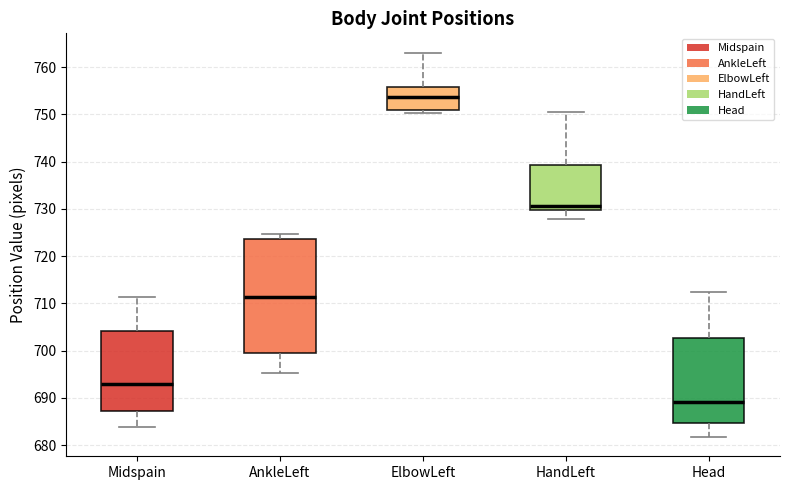

Reading left to right, read every box against the y-axis: the position of its median line, the range the box covers, and the ends of its whiskers. The values are not printed on the chart, so give them approximately, as read against the axis.

Midspain: median 693, box 687 to 704, whiskers 684 to 711
AnkleLeft: median 711, box 700 to 724, whiskers 695 to 725
ElbowLeft: median 754, box 751 to 756, whiskers 750 to 763
HandLeft: median 731, box 730 to 739, whiskers 728 to 751
Head: median 689, box 685 to 703, whiskers 682 to 712